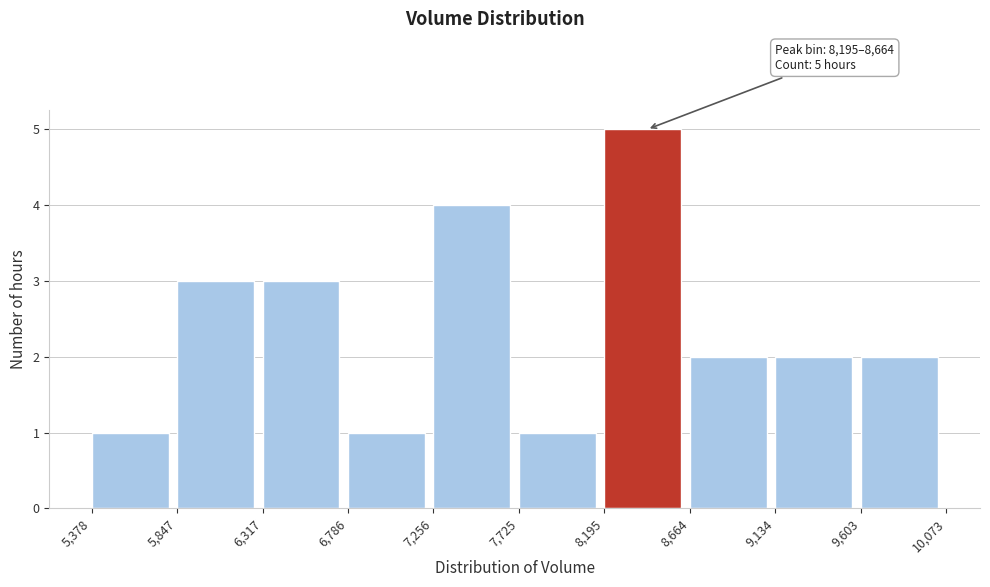

Which range on the x-axis has the tallest bar?

8,195 to 8,664